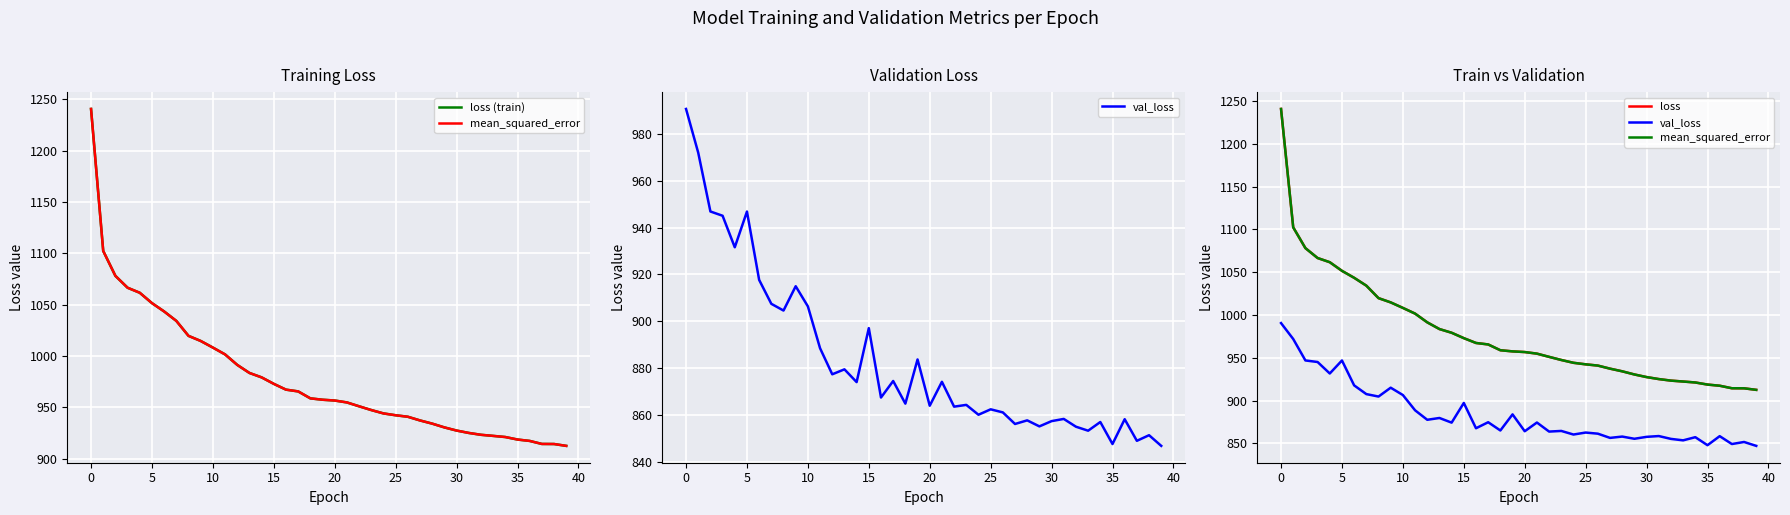

What is the sum of the loss values at 31 and 23?

1872.4